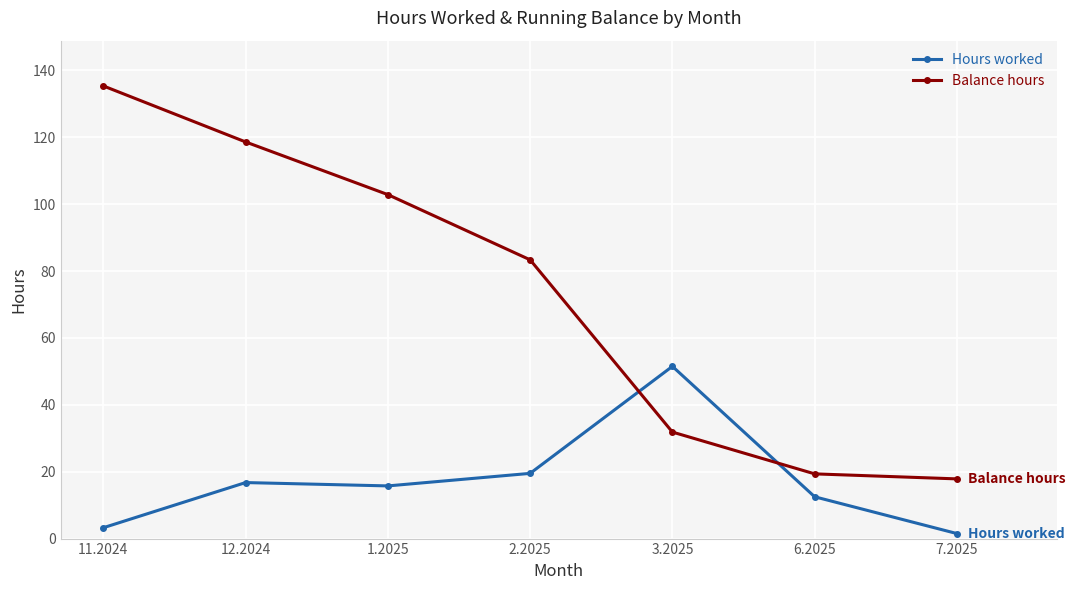

True or false: Hours worked has a value of 15.8 at 1.2025.

True